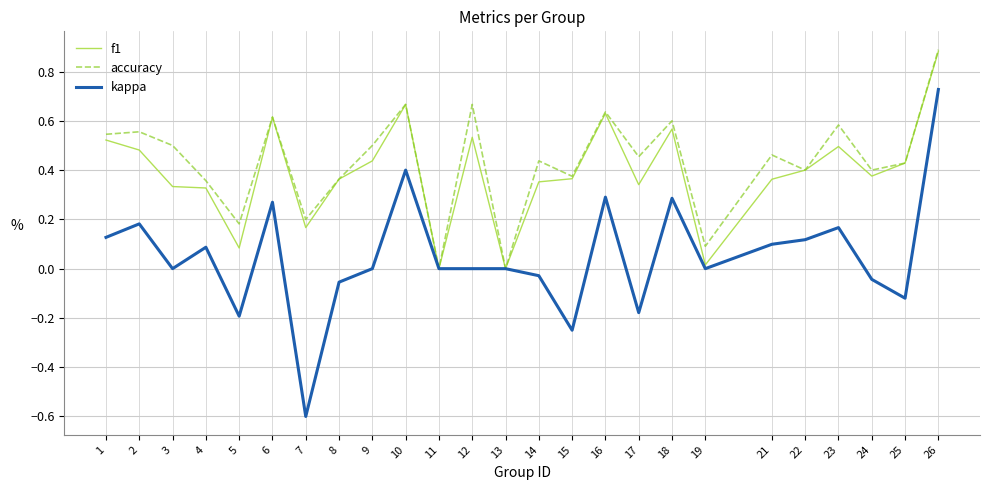

True or false: accuracy has a value of 0.5 at 26.

False